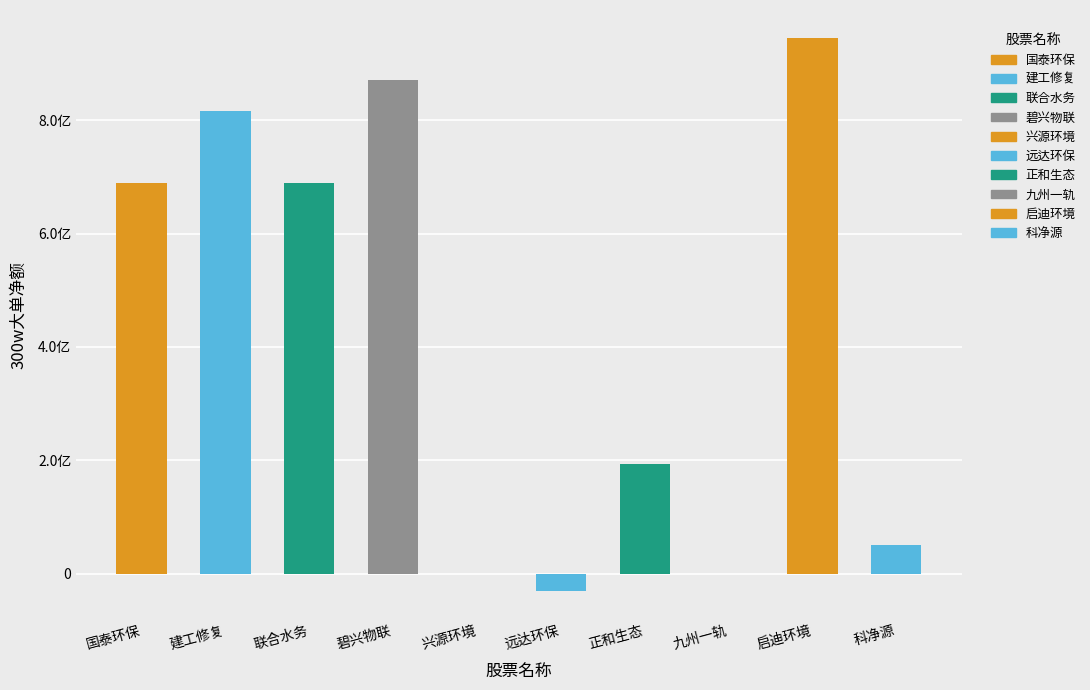

Rank the categories by value from lowest to highest.

远达环保, 兴源环境, 九州一轨, 科净源, 正和生态, 国泰环保, 联合水务, 建工修复, 碧兴物联, 启迪环境